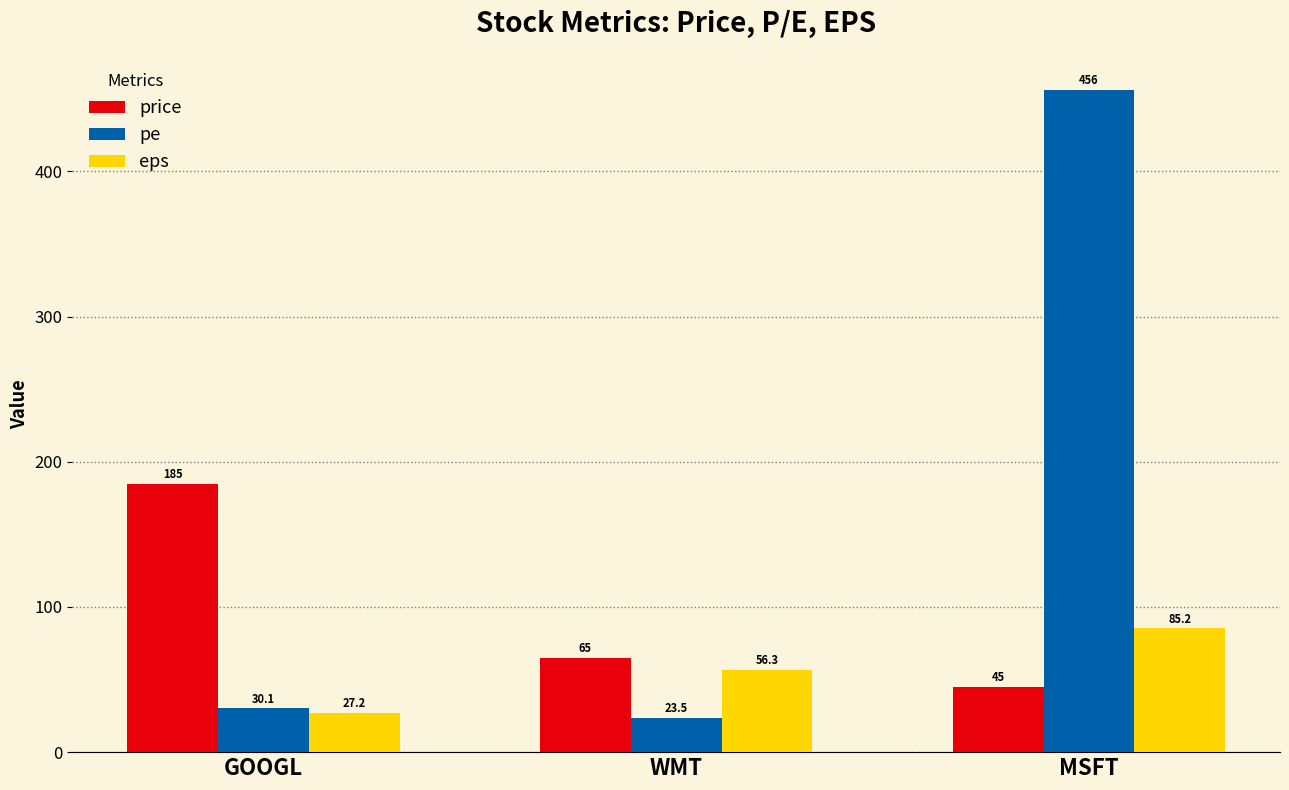

What is the difference between the highest and lowest values at WMT?

41.5